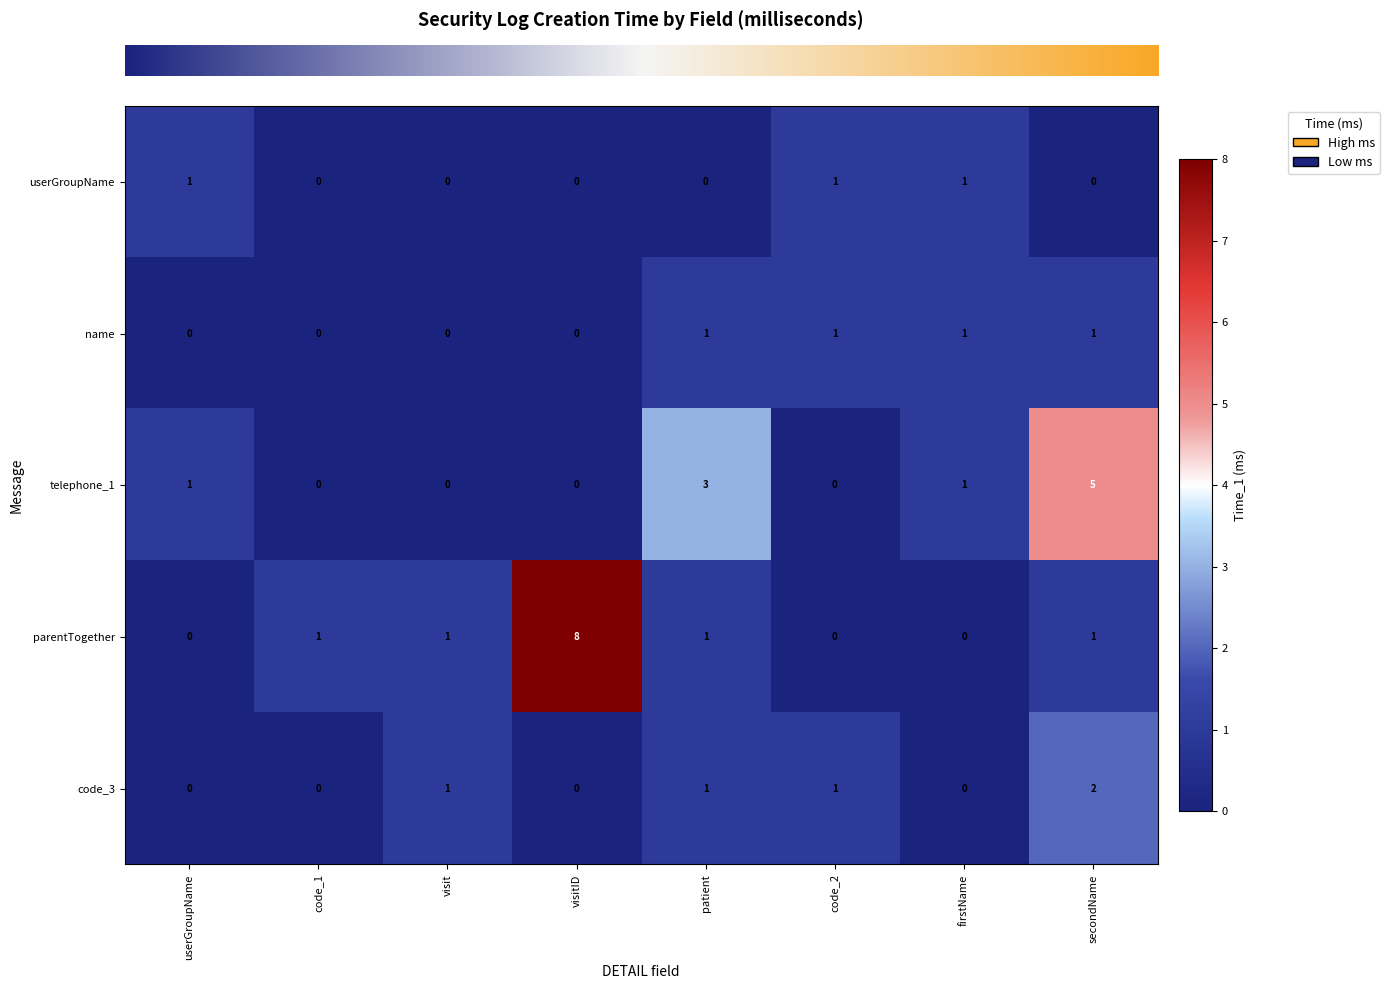

What is the spread (max minus min) of values at patient?

3